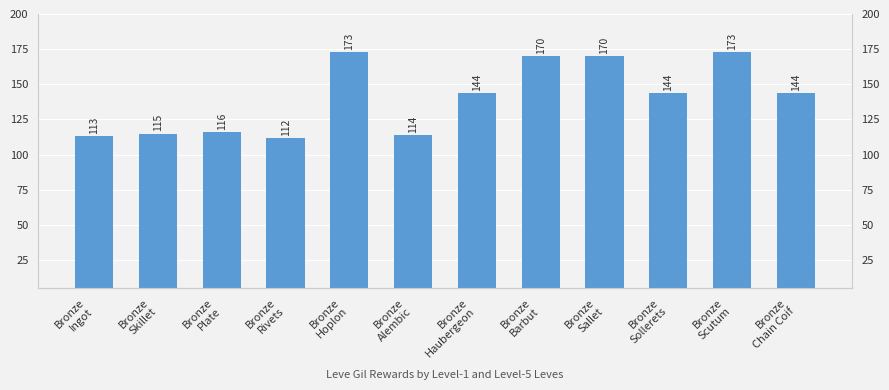

Which has a higher value, Bronze
Sollerets or Bronze
Haubergeon?

Bronze
Sollerets